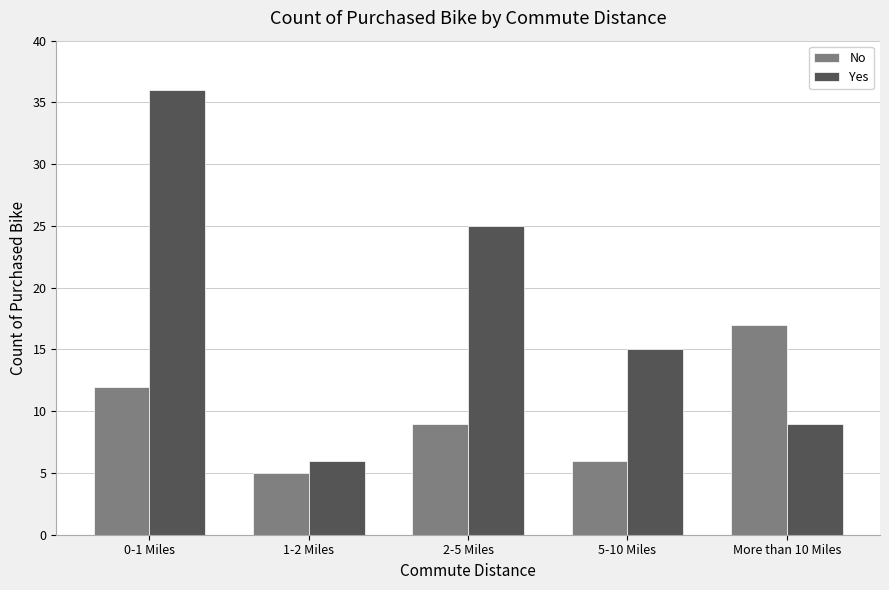

List the labels in order of Yes value, largest first.

0-1 Miles, 2-5 Miles, 5-10 Miles, More than 10 Miles, 1-2 Miles